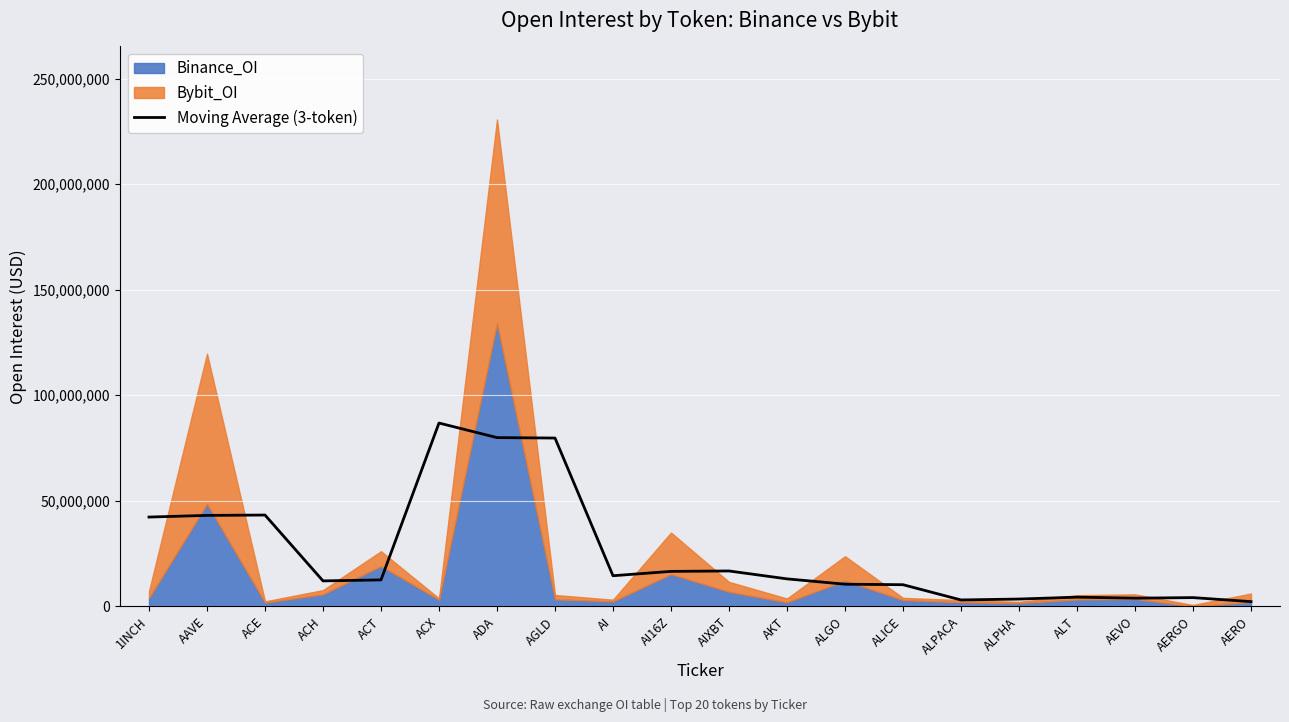

List the labels in order of value, largest first.

ACX, ADA, AGLD, ACE, AAVE, 1INCH, AIXBT, AI16Z, AI, AKT, ACT, ACH, ALGO, ALICE, ALT, AERGO, AEVO, ALPHA, ALPACA, AERO